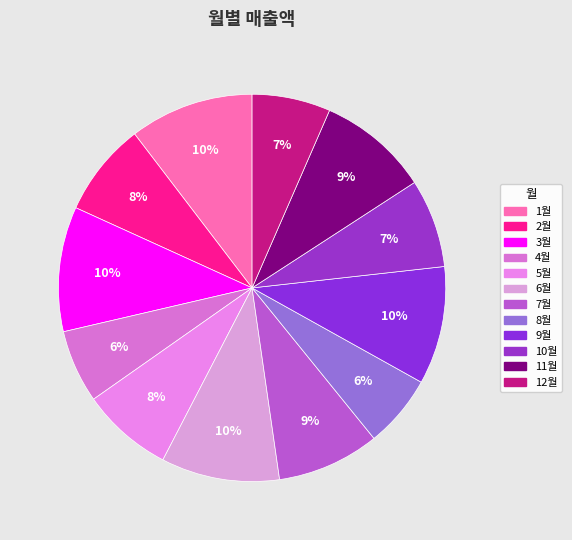

Is there any slice that represents more than half of the pie?

No